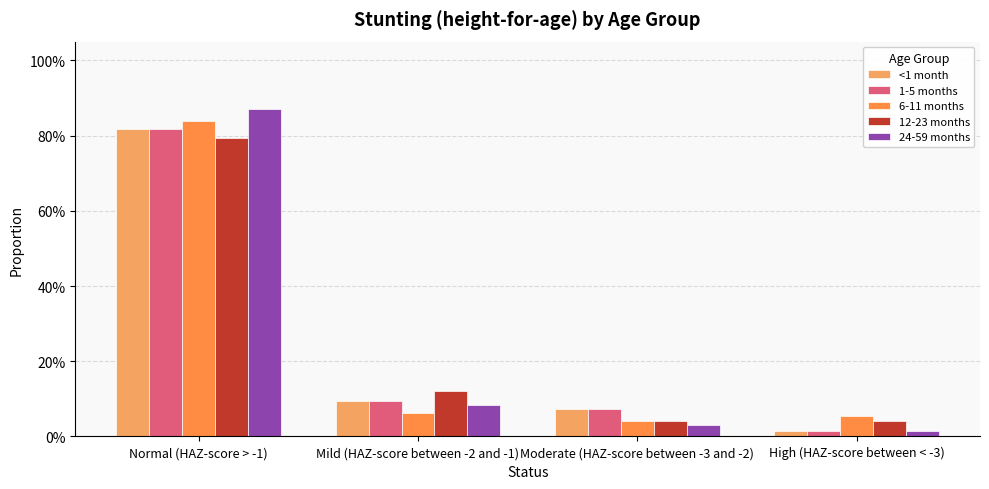

Are the bars grouped side by side (vs. stacked)?

Yes